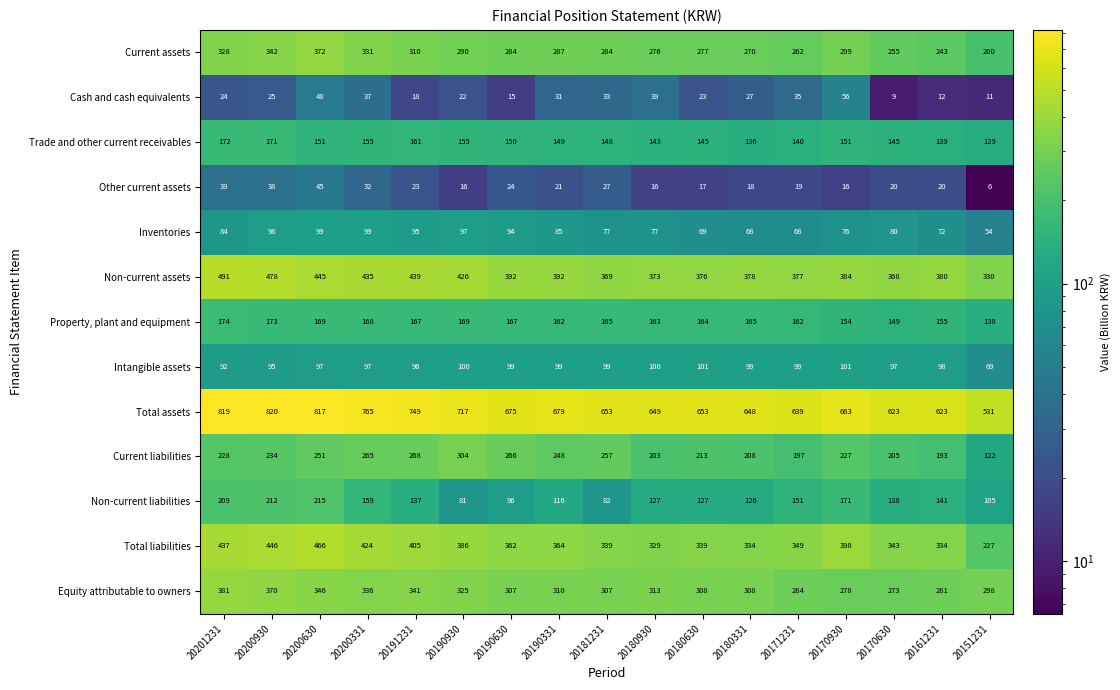

Is it true that Inventories equals 54 at 20151231?

True